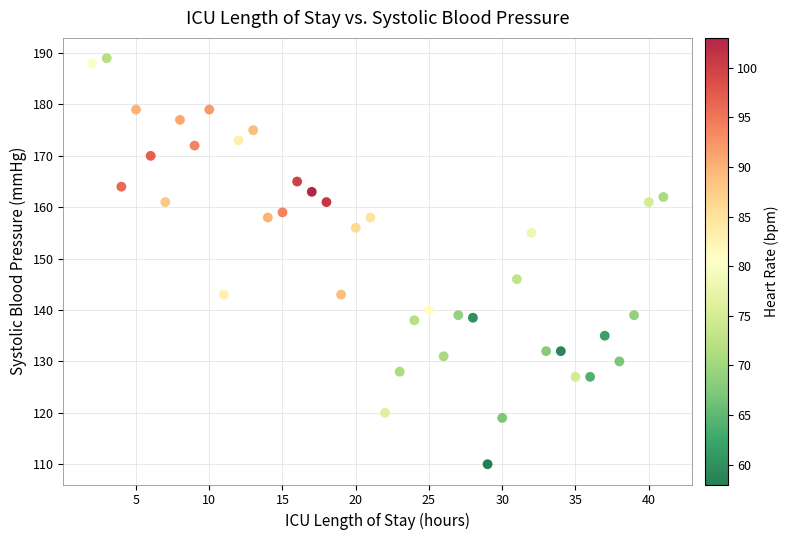

What is the range of Y values (max minus min)?

79.0